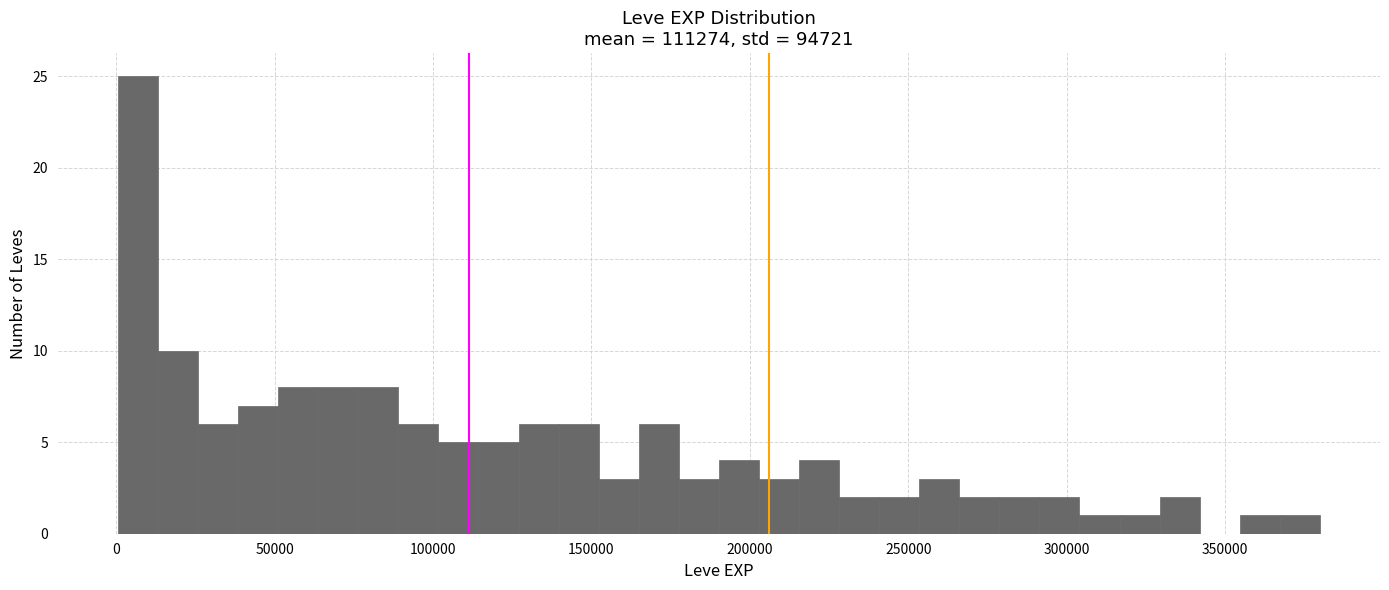

Read against the x-axis, roughly where is the centre of the tallest bar?

5000